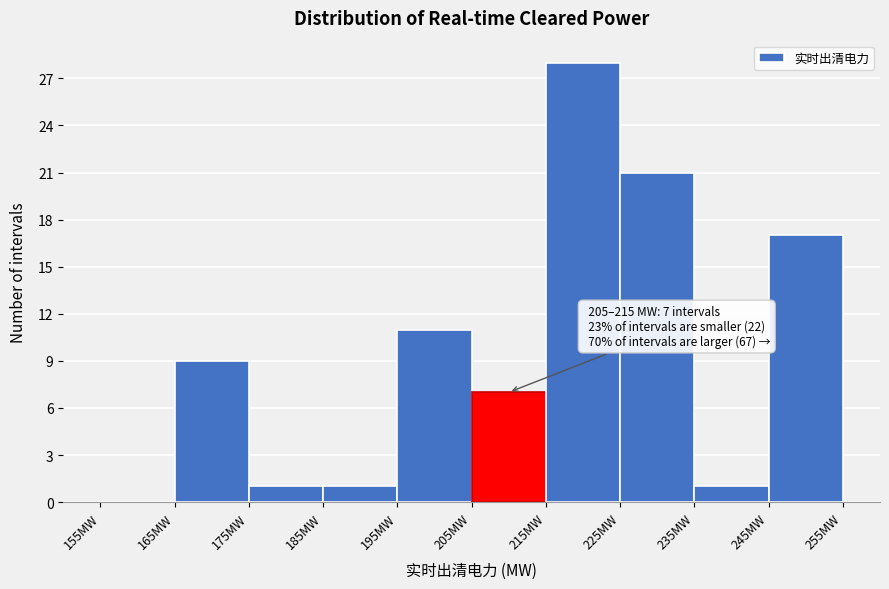

Over which range of the x-axis is the bar tallest?

215 to 225